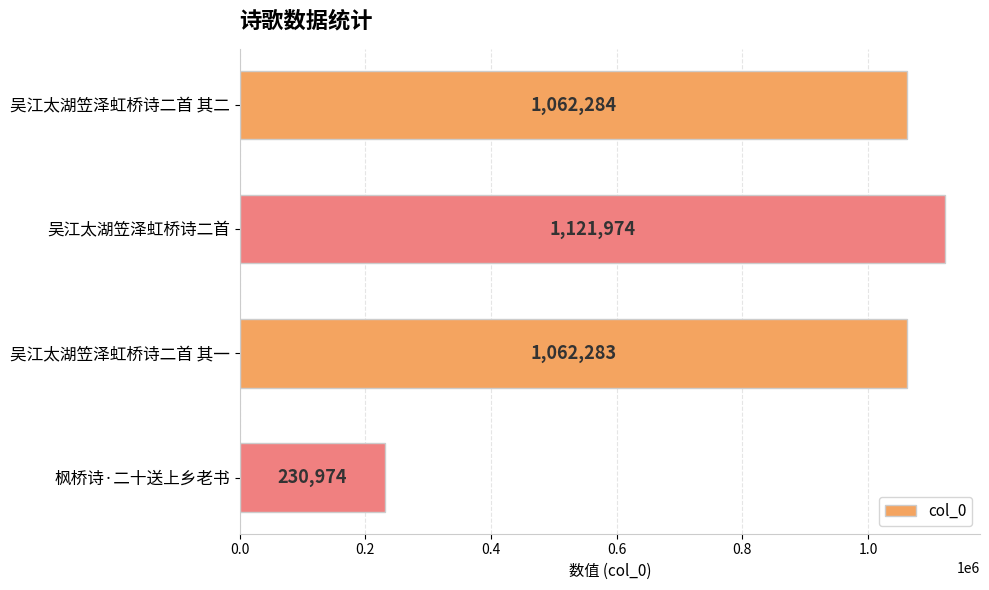

The value at 吴江太湖笠泽虹桥诗二首 其一 is 1062283. True or false?

True